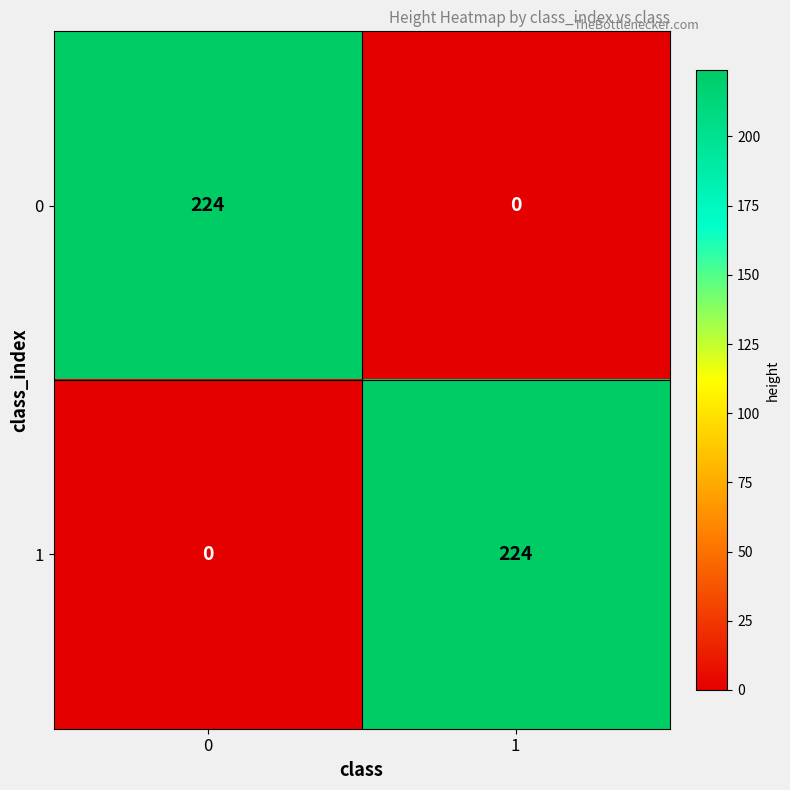

What is the average value of the 0 series?

112